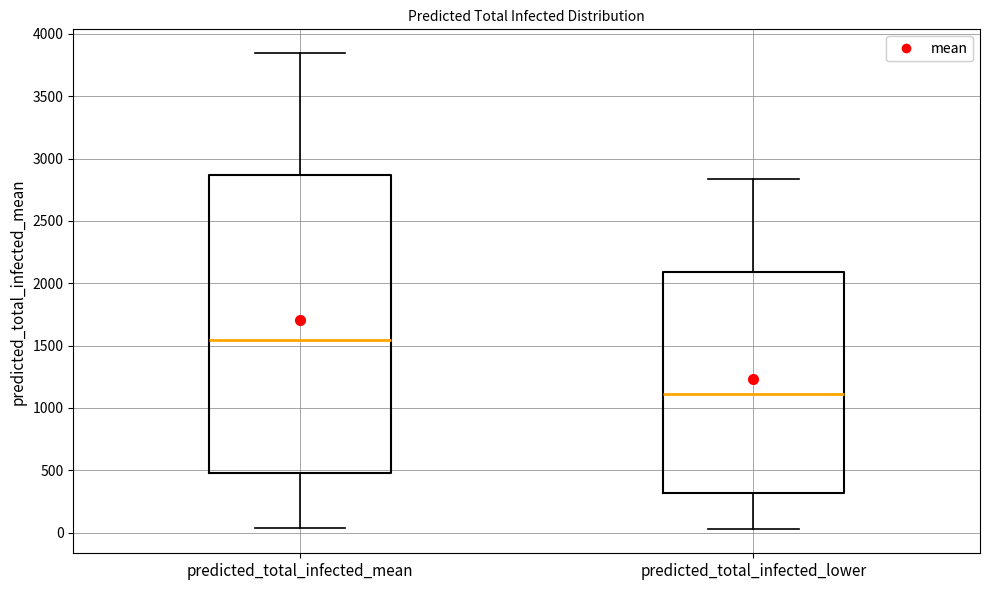

Which box has the highest median line?

predicted_total_infected_mean